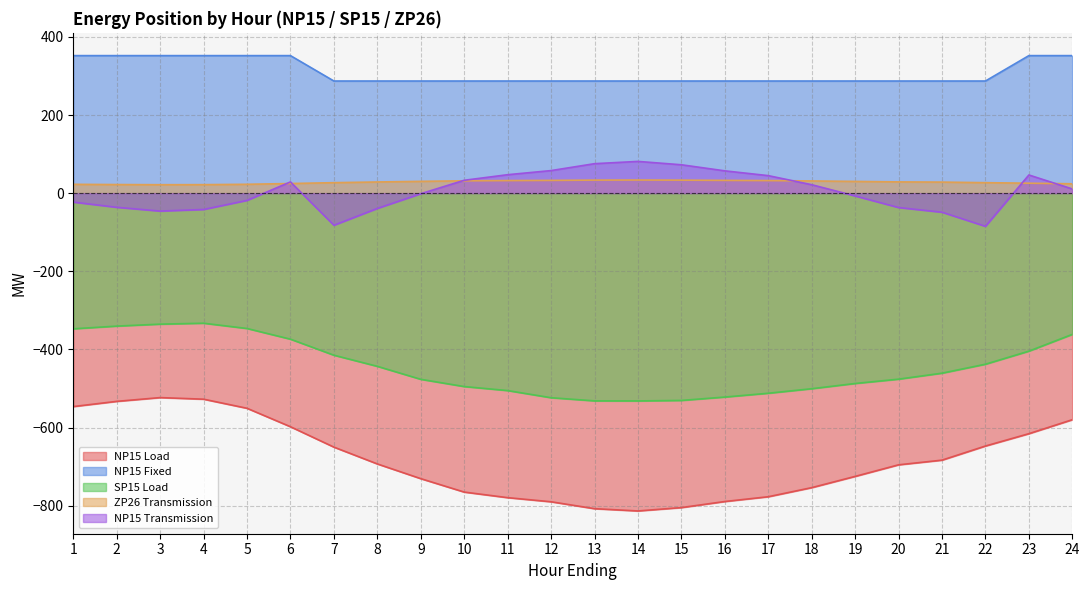

Reading right to left, transcribe all the data shown in this chart.

NP15 Load: -579.8	-615.5	-647.1	-683.2	-695.2	-724.8	-753.6	-776.9	-789.1	-804.7	-813.3	-807.5	-789.8	-779.2	-765.0	-730.6	-692.9	-649.9	-597.8	-550.5	-527.2	-523.2	-532.8	-546.1
NP15 Fixed: 352.0	352.0	287.0	287.0	287.0	287.0	287.0	287.0	287.0	287.0	287.0	287.0	287.0	287.0	287.0	287.0	287.0	287.0	352.0	352.0	352.0	352.0	352.0	352.0
SP15 Load: -361.4	-404.3	-437.7	-460.6	-476.0	-487.0	-500.4	-512.0	-521.8	-530.4	-531.7	-531.5	-523.5	-505.2	-494.9	-476.4	-443.2	-414.7	-373.7	-346.3	-332.8	-335.2	-340.2	-347.1
ZP26 Transmission: 24.0	25.5	26.8	28.3	28.8	30.0	31.2	32.2	32.7	33.3	33.7	33.4	32.7	32.2	31.6	30.2	28.6	26.9	24.7	22.7	21.8	21.6	22.0	22.6
NP15 Transmission: 10.8	46.5	-84.9	-48.8	-36.8	-7.2	21.6	44.9	57.1	72.7	81.3	75.5	57.8	47.2	33.0	-1.4	-39.1	-82.1	28.8	-18.5	-41.8	-45.8	-36.2	-22.9